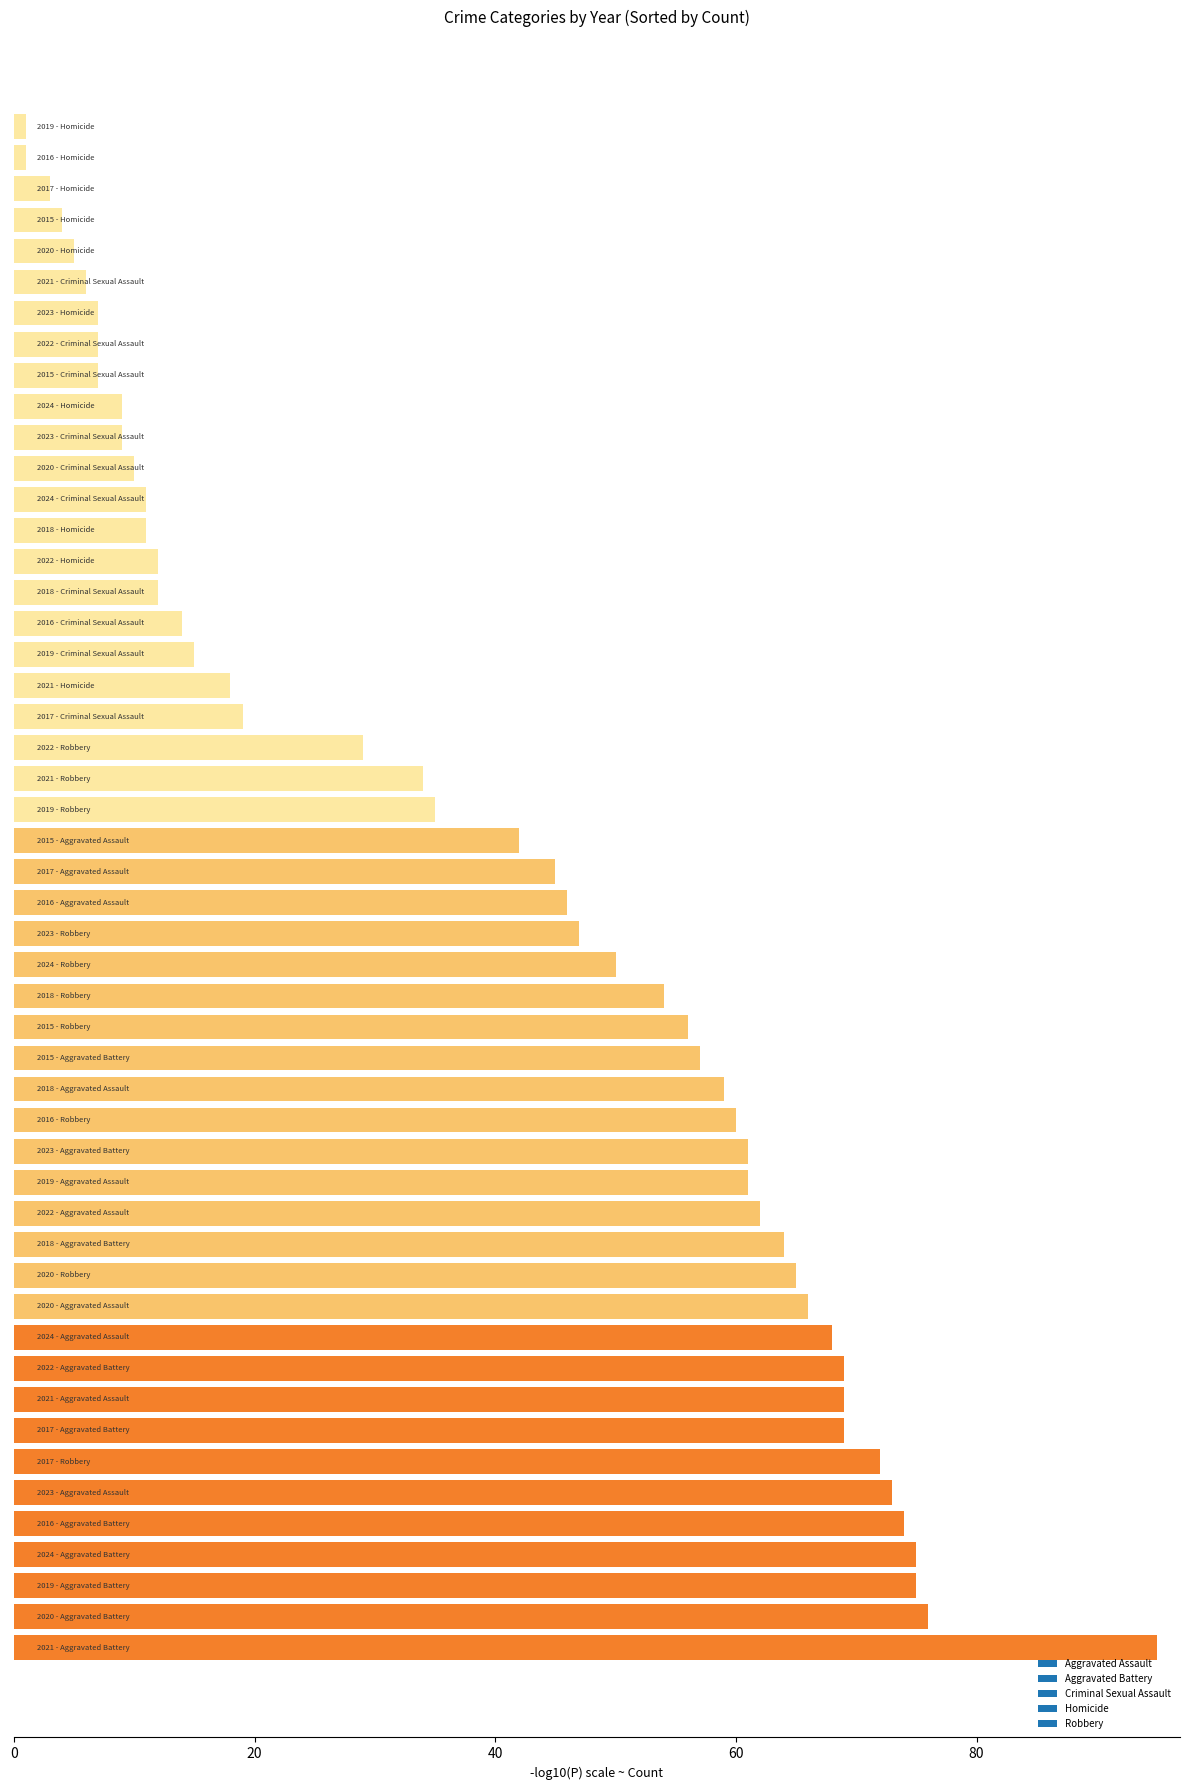

What is the maximum value shown in the chart?

95